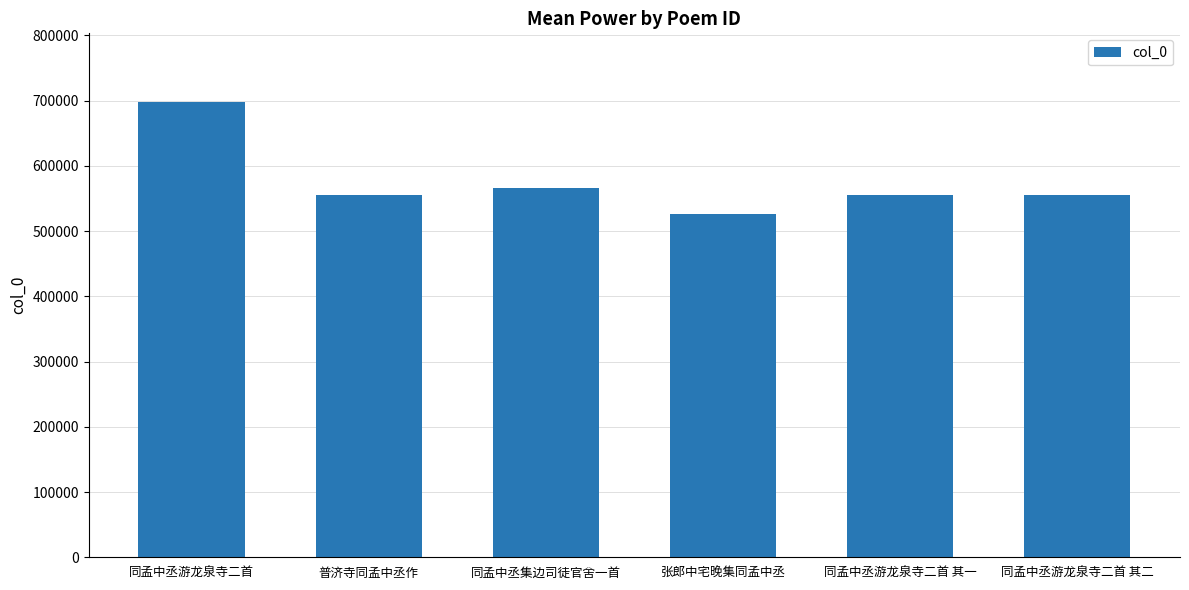

What is the ratio of the value at 同孟中丞游龙泉寺二首 其一 to the value at 张郎中宅晚集同孟中丞?

1.1